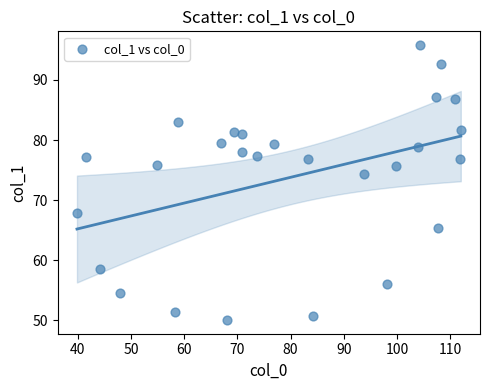

What Y value in the scatter plot is closest to 72?

74.4